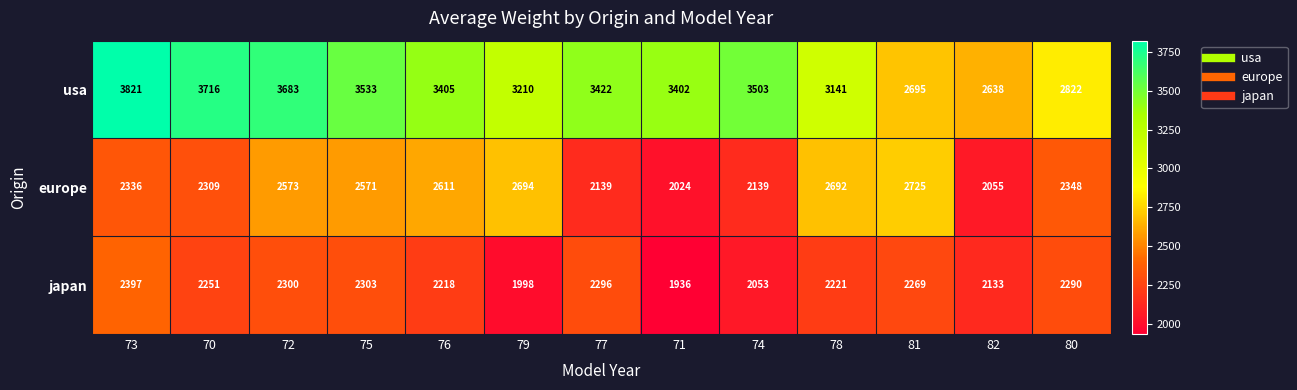

How many data points does each series have?

13